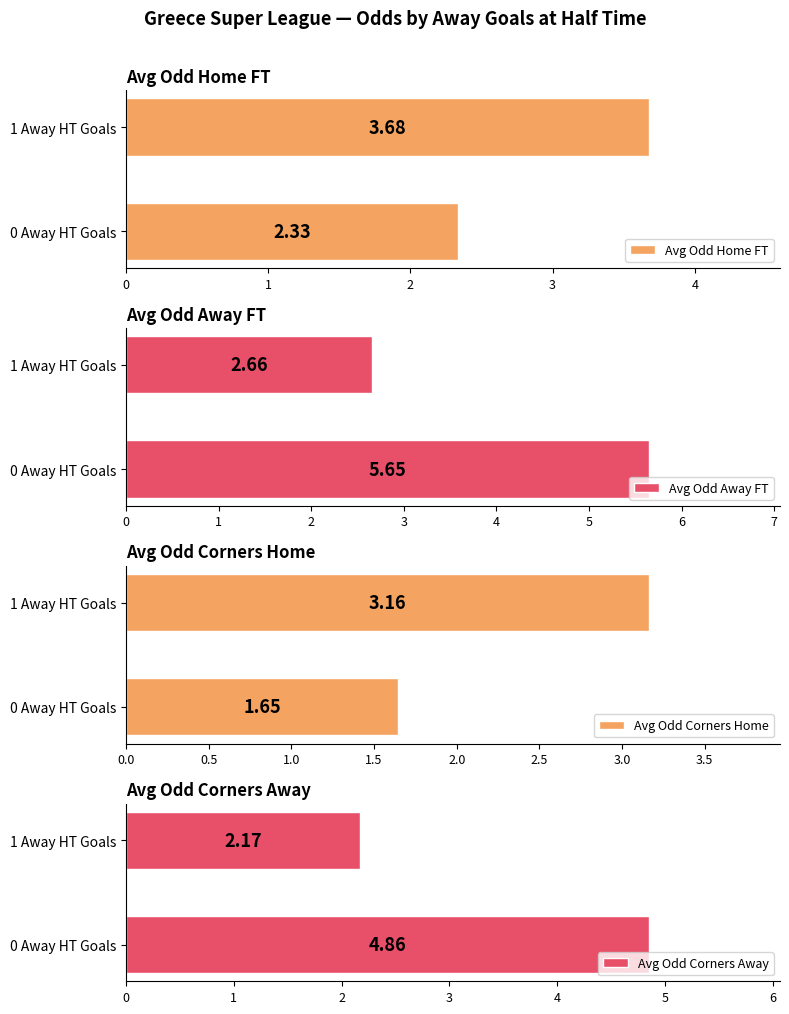

Are the bars horizontal?

Yes